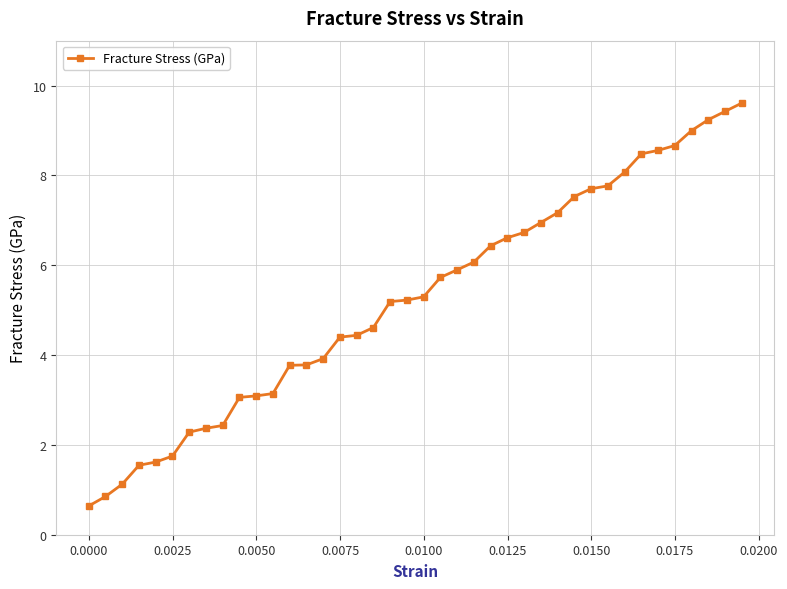

What is the average value?

5.3